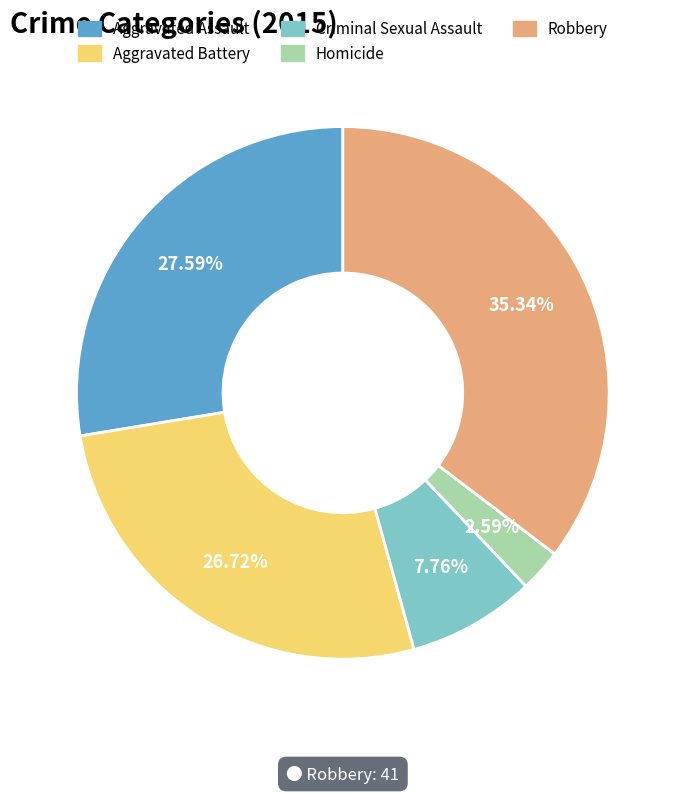

How much of the chart is everything except Criminal Sexual Assault?

92.2%